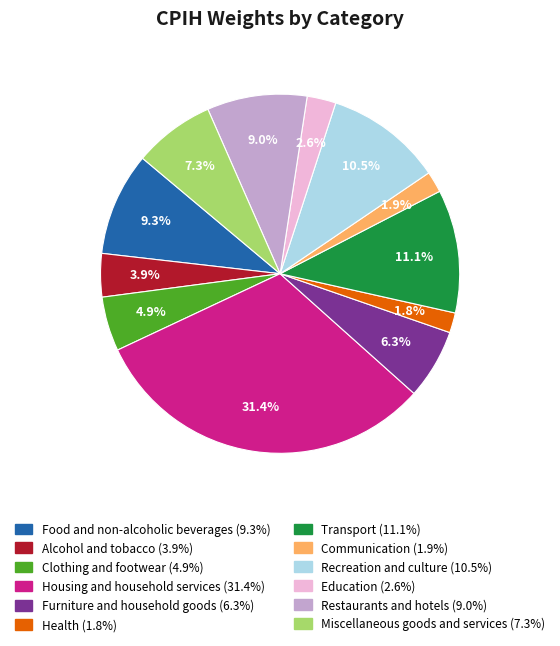

What is the total percentage of Health and Transport?

12.9%